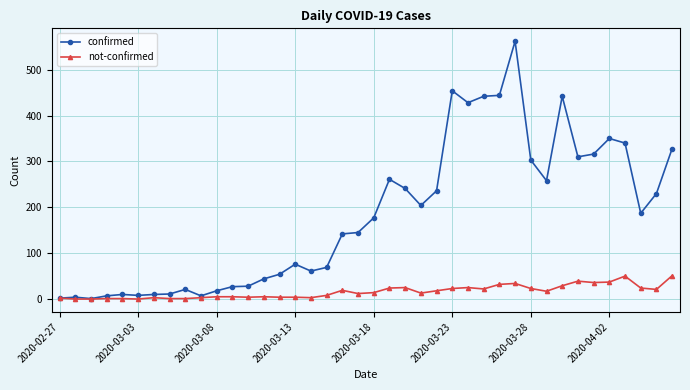

Which series has the largest total across all categories?

confirmed